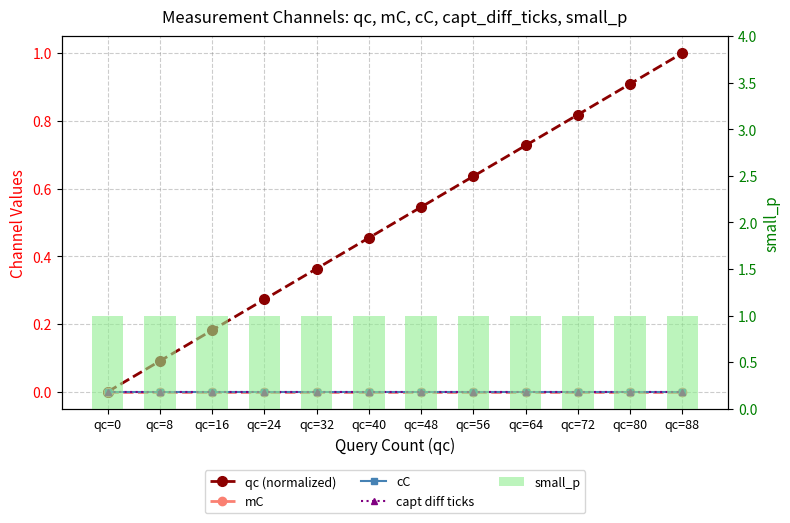

Which label corresponds to the largest value in the chart?

qc=88